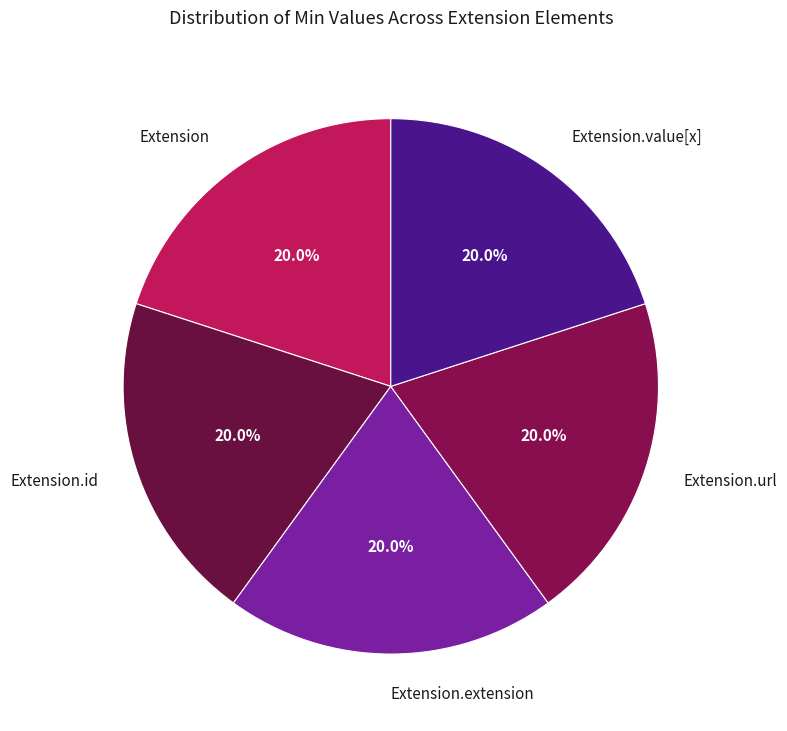

Does Extension.extension account for over 50% of the chart?

No